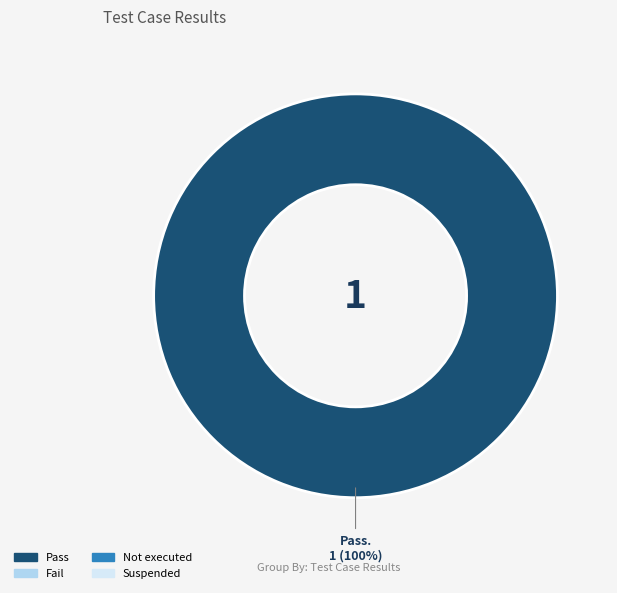

Is there any slice that represents more than half of the pie?

Yes